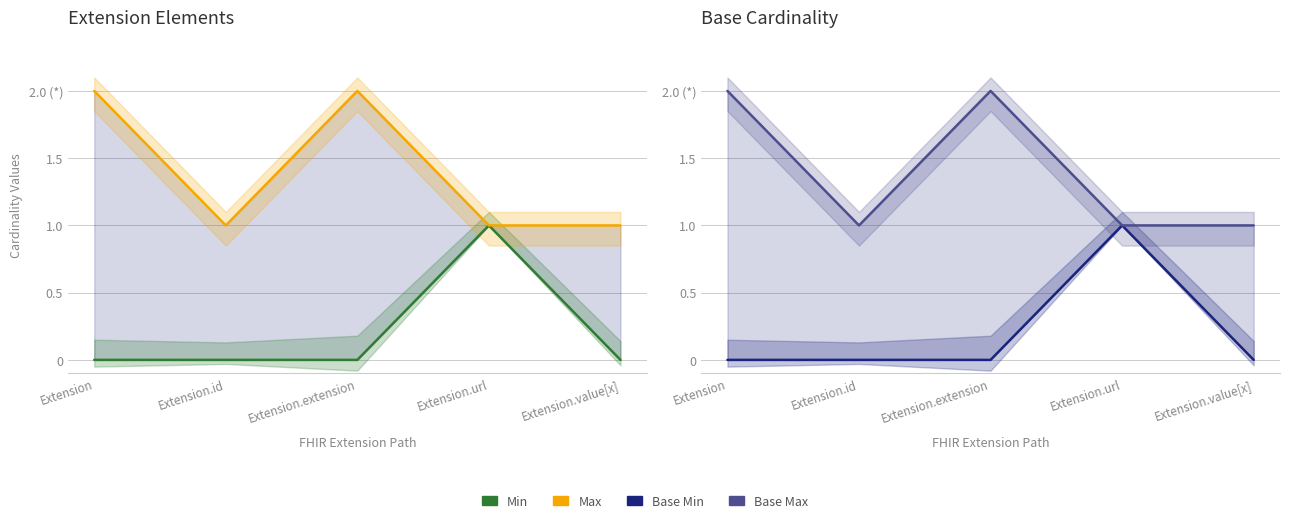

What is the spread (max minus min) of values at Extension.value[x]?

1